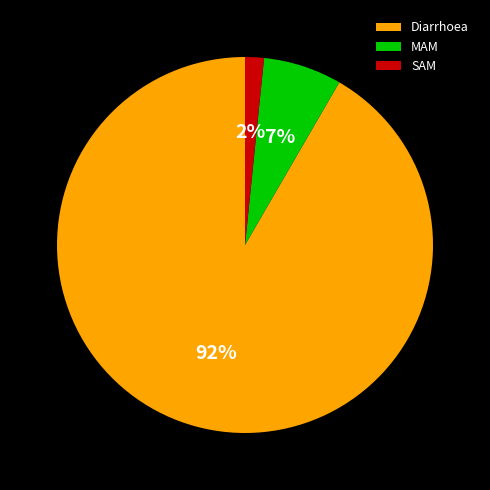

Which has a higher value, Diarrhoea or MAM?

Diarrhoea